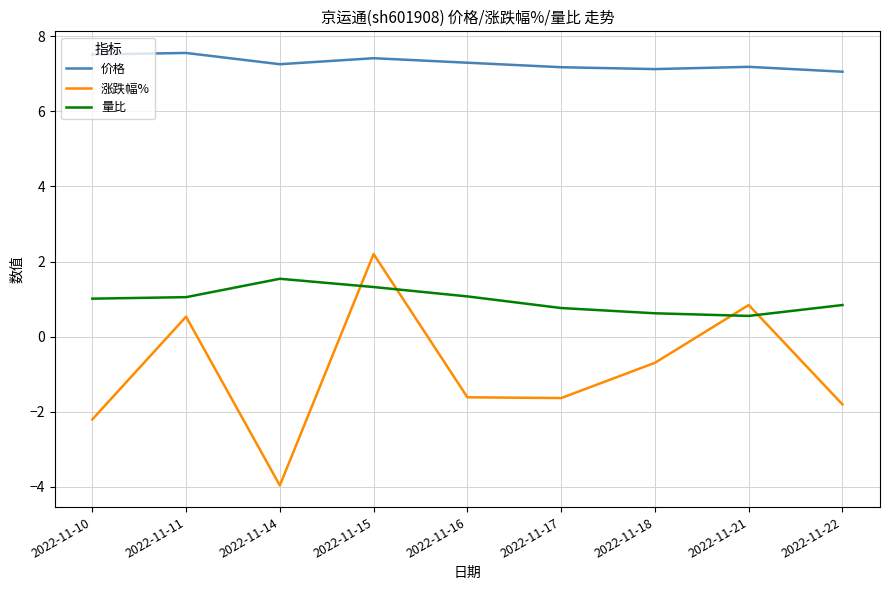

In 价格, how many points are higher than both neighbors (excluding endpoints)?

3